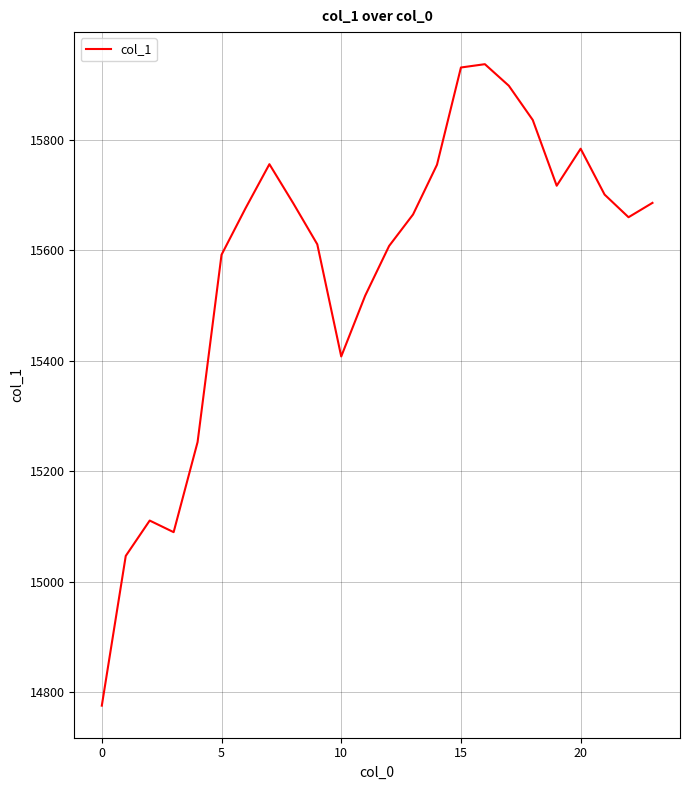

What is the maximum value shown in the chart?

15937